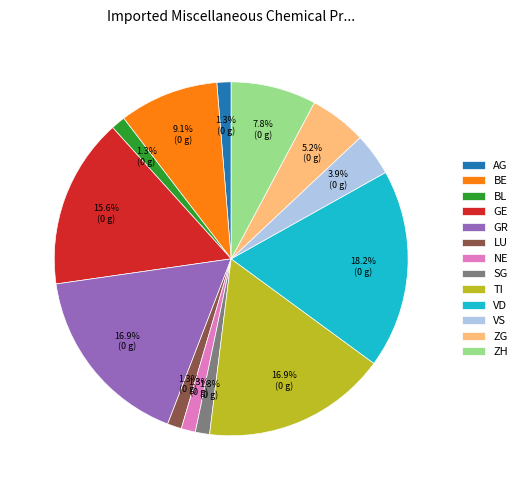

Which slice is the largest?

VD